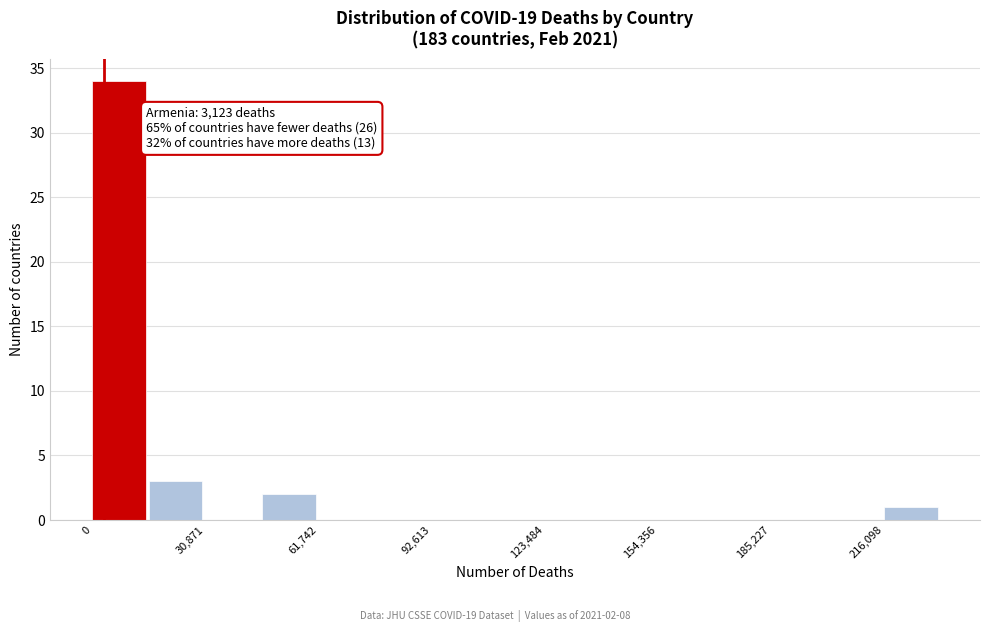

Around what value on the x-axis is the tallest bar? Give the approximate position of its centre, as read against the axis.

5000